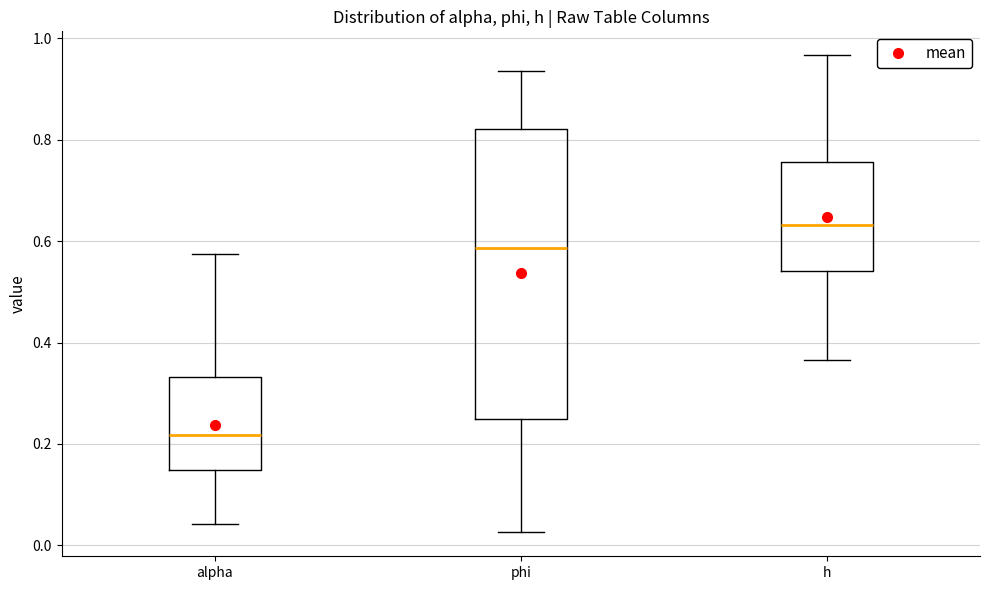

Where is the lower edge of the box for alpha on the y-axis? The values are not printed on the chart, so give them approximately, as read against the axis.

0.14